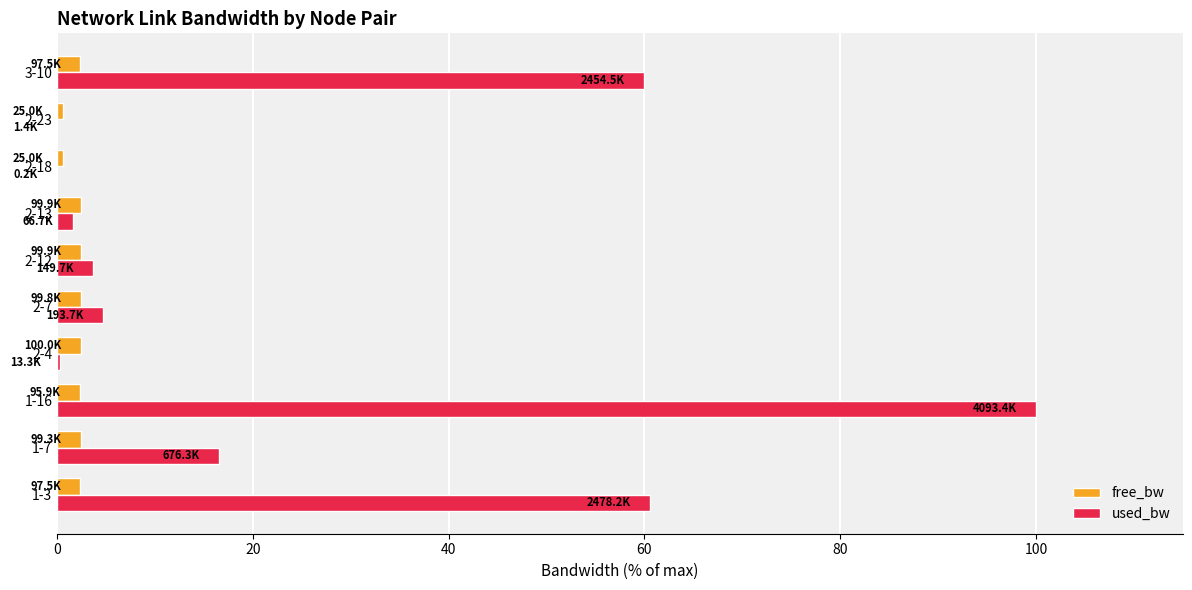

Where is used_bw nearest to the value 50?

3-10